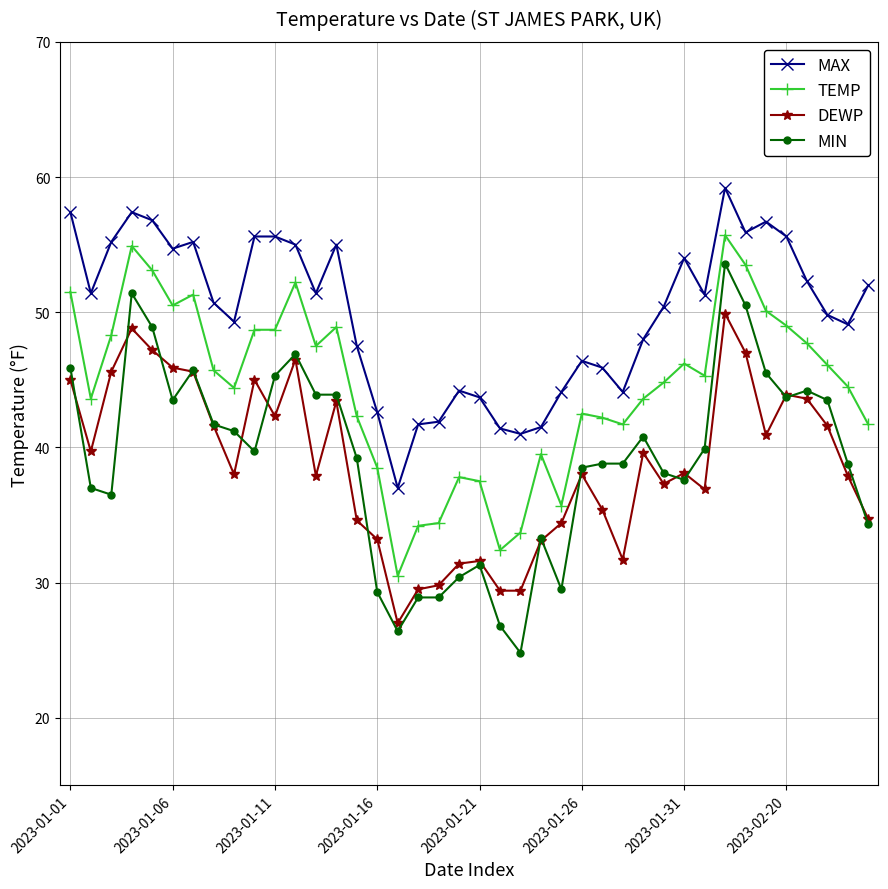

True or false: MAX and DEWP intersect in this chart.

False